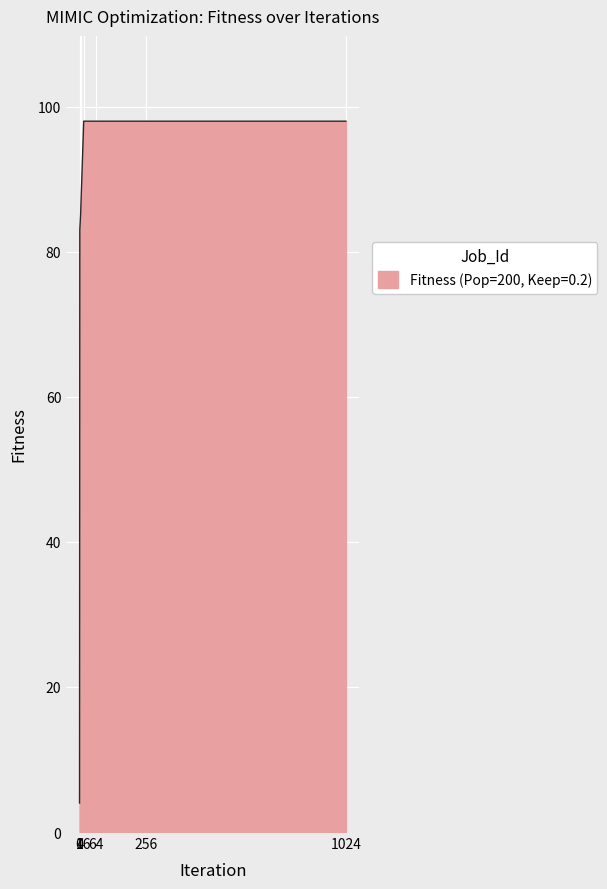

Reading left to right, what are all the values shown in this chart?

0=4	1=83	4=85	16=98	64=98	256=98	1024=98